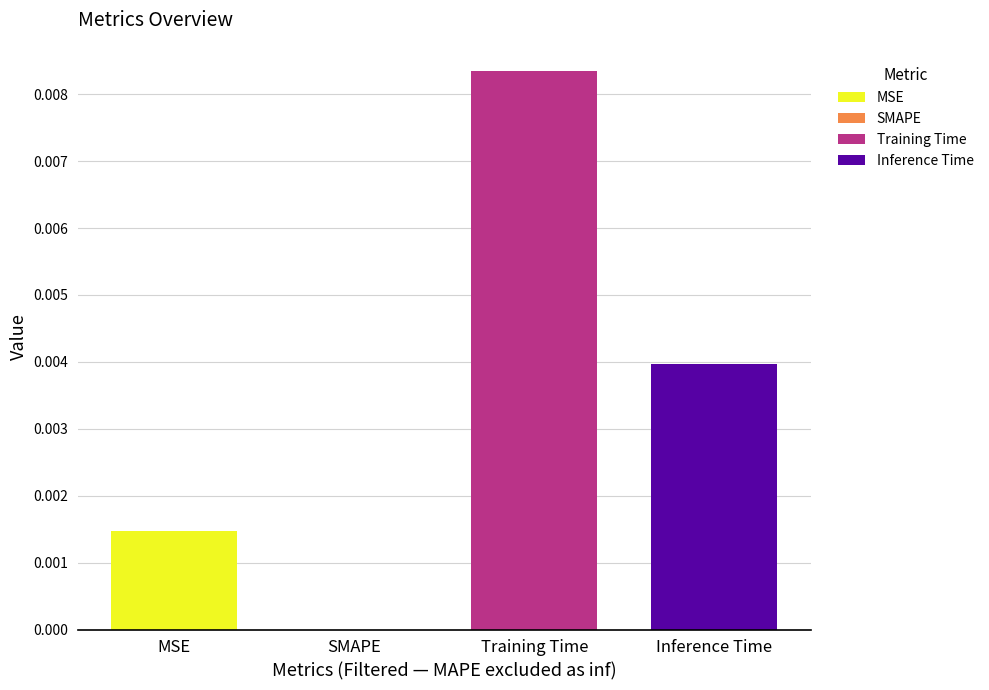

What is the label of the 4th bar from the left?

Inference Time